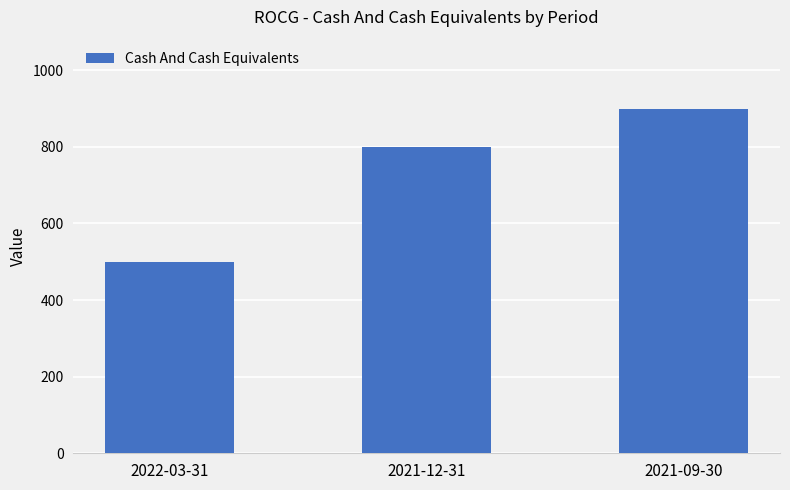

Reading right to left, list all the values displayed in this chart.

2021-09-30=900	2021-12-31=800	2022-03-31=500